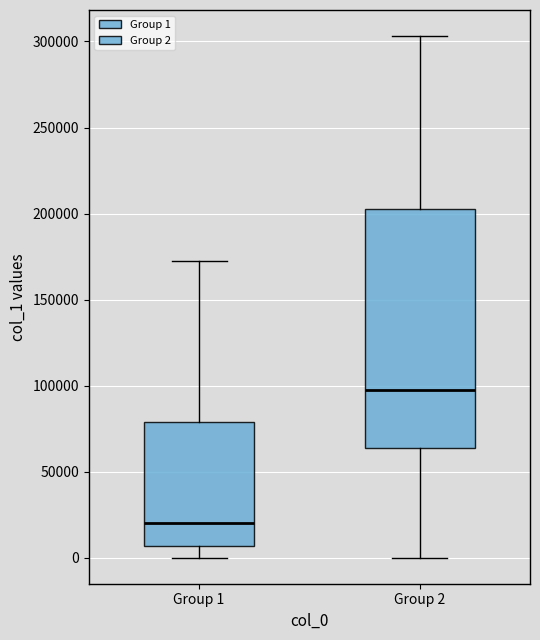

Where is the upper edge of the box for Group 2 on the y-axis? The values are not printed on the chart, so give them approximately, as read against the axis.

205000